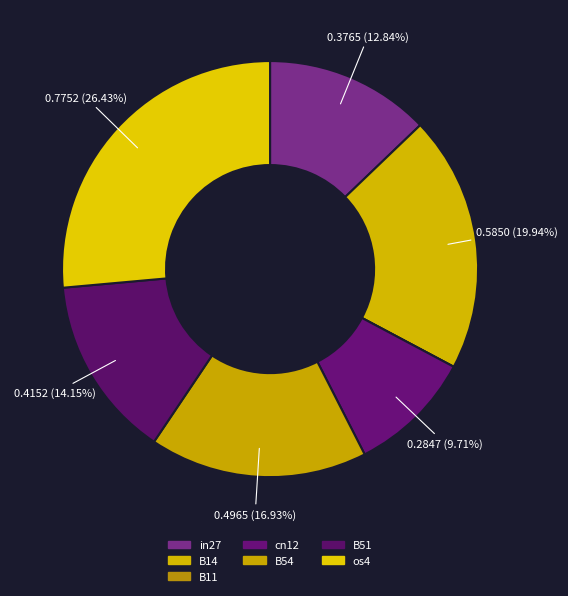

How many segments does this pie chart have?

7